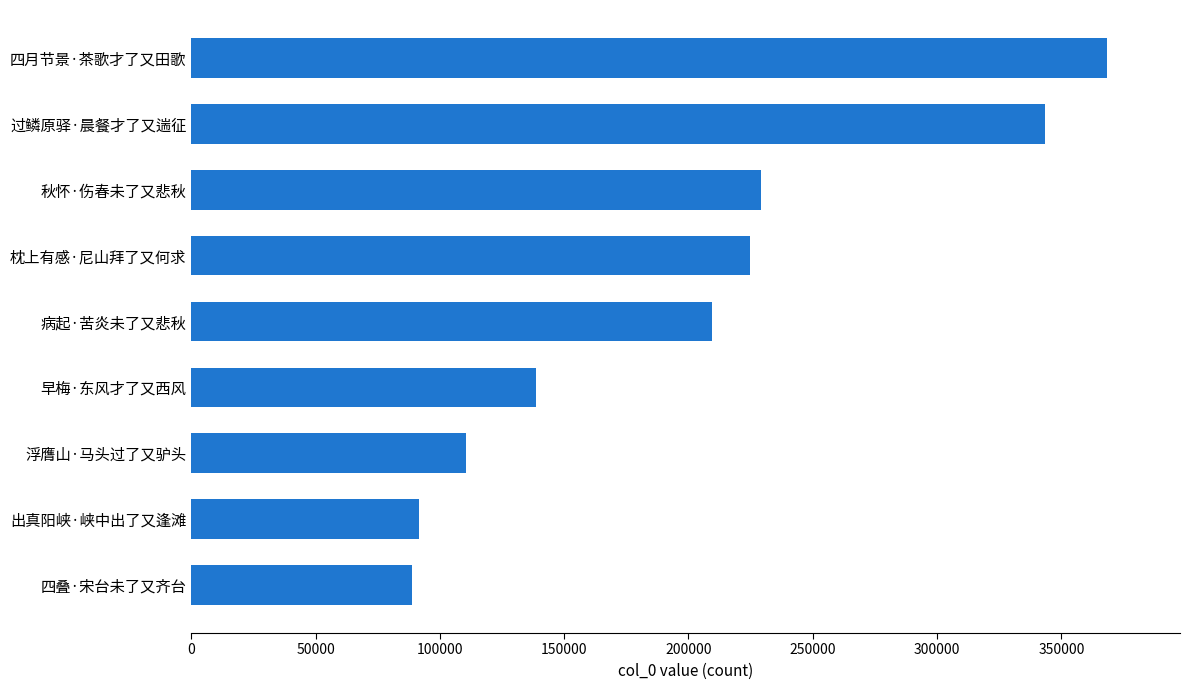

What is the difference between the second highest and second lowest values?

251736